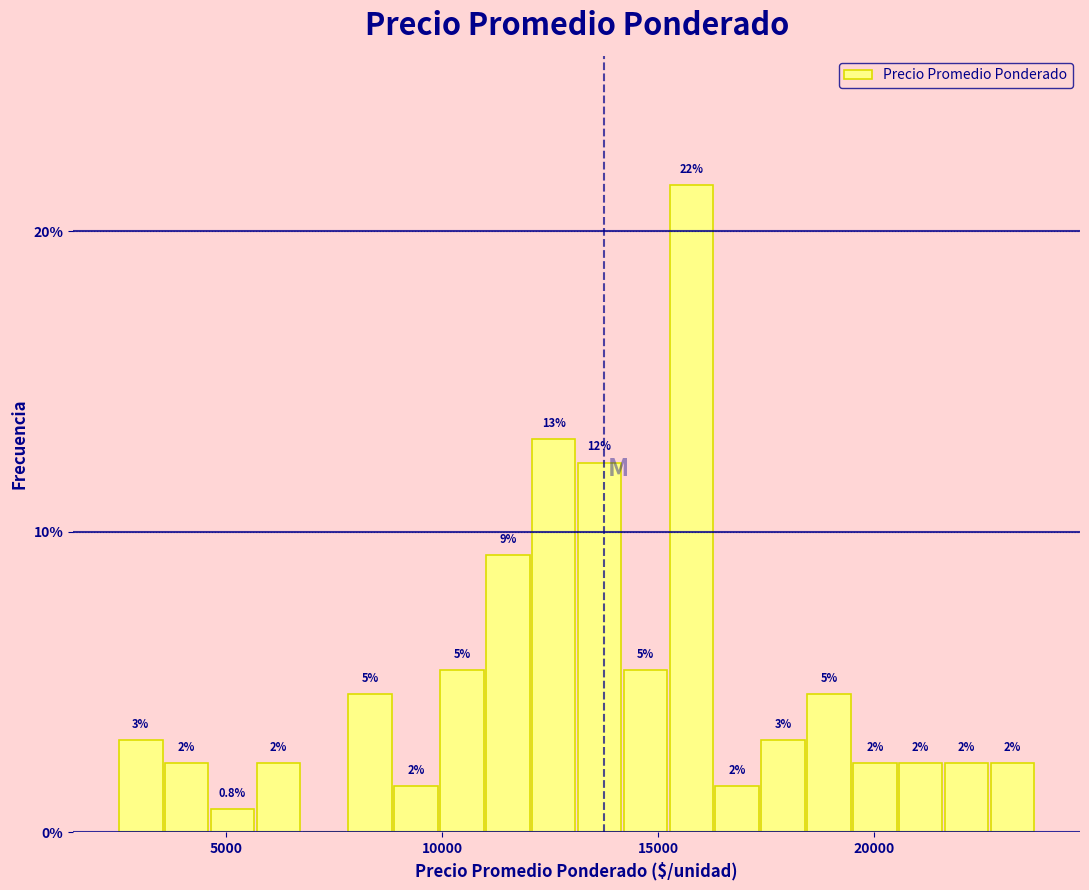

Around what value on the x-axis is the tallest bar? Give the approximate position of its centre, as read against the axis.

16000